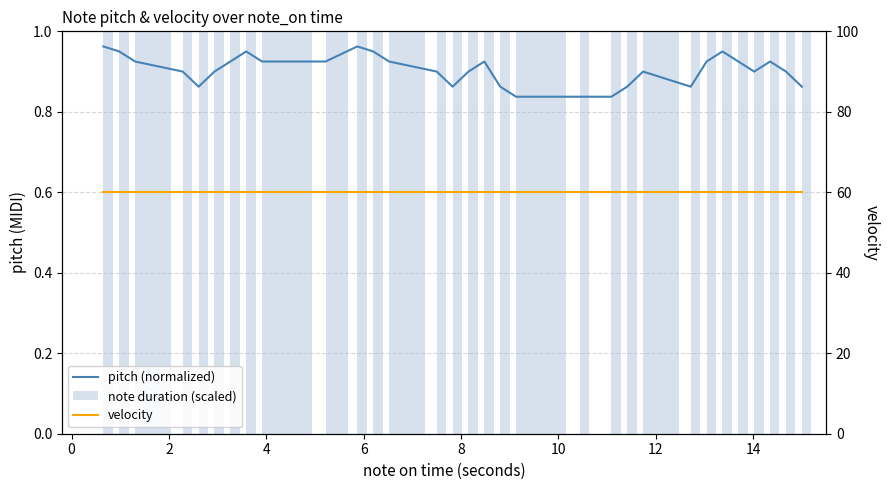

What is the label of the 31st bar from the left?

30